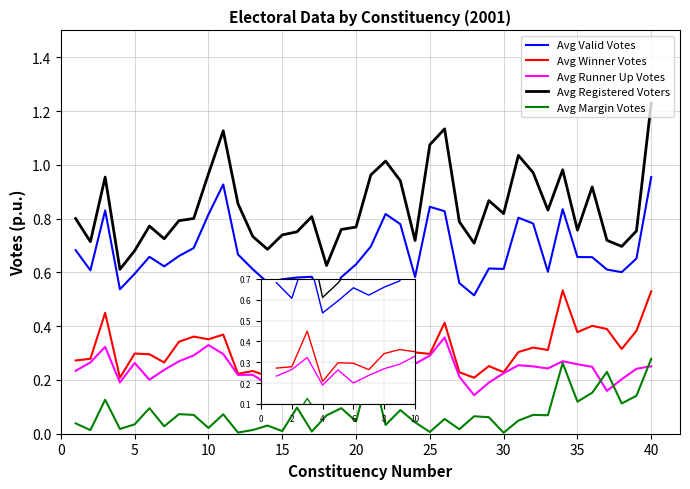

What is the average value of the Avg Registered Voters series?

0.8